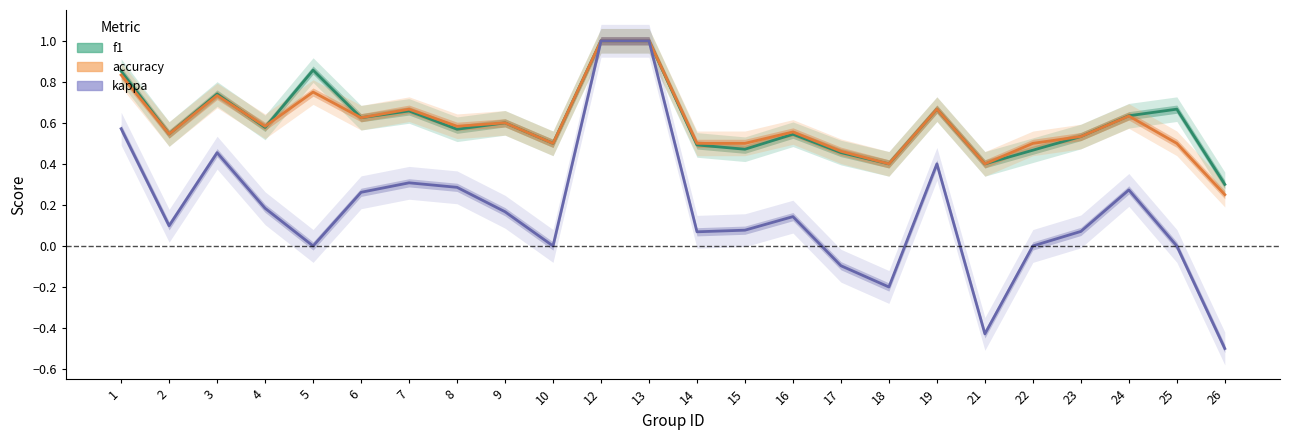

Which series has the largest range (max minus min)?

kappa